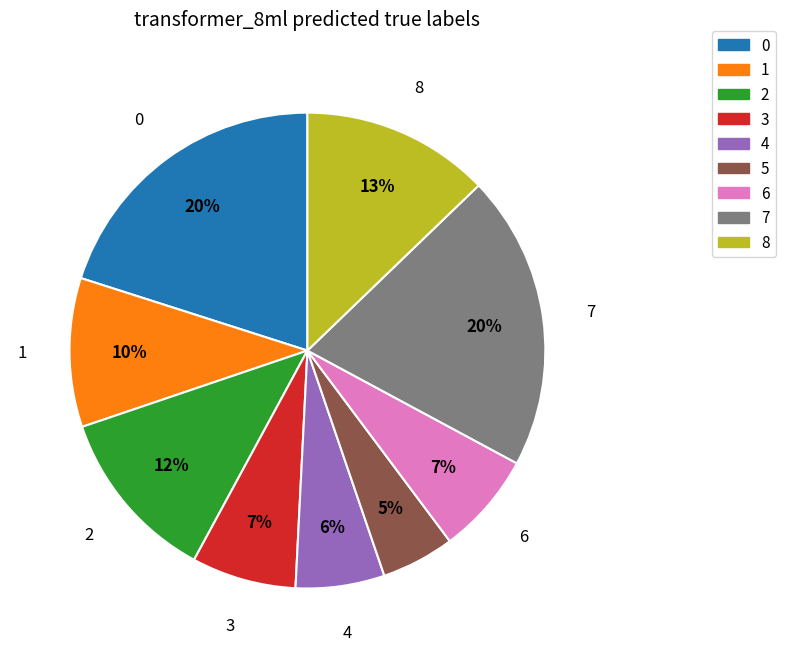

Between 3 and 7, which is larger?

7